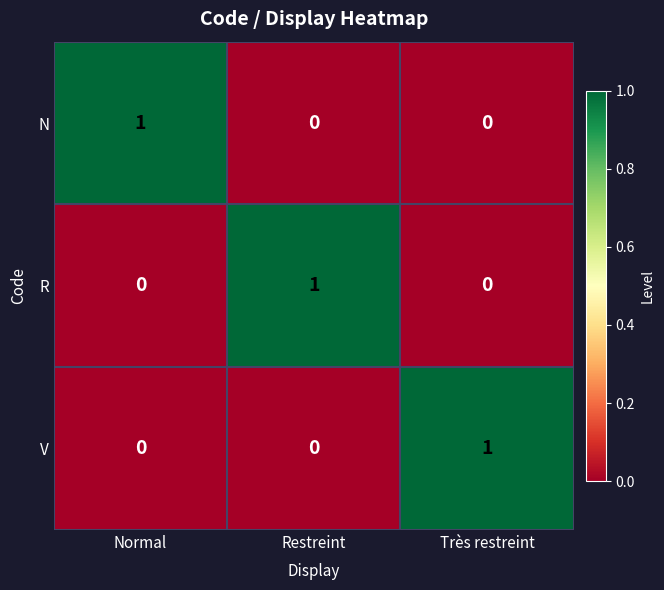

Count the V values in the range 0 to 1.

3